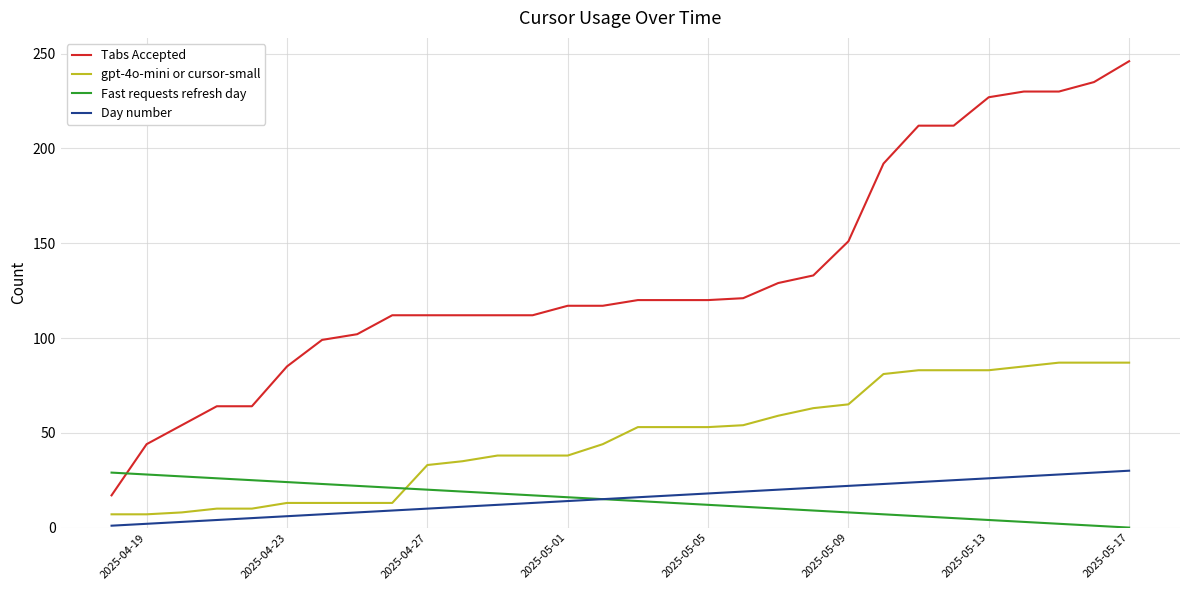

What is the lowest value of the Tabs Accepted series?

17